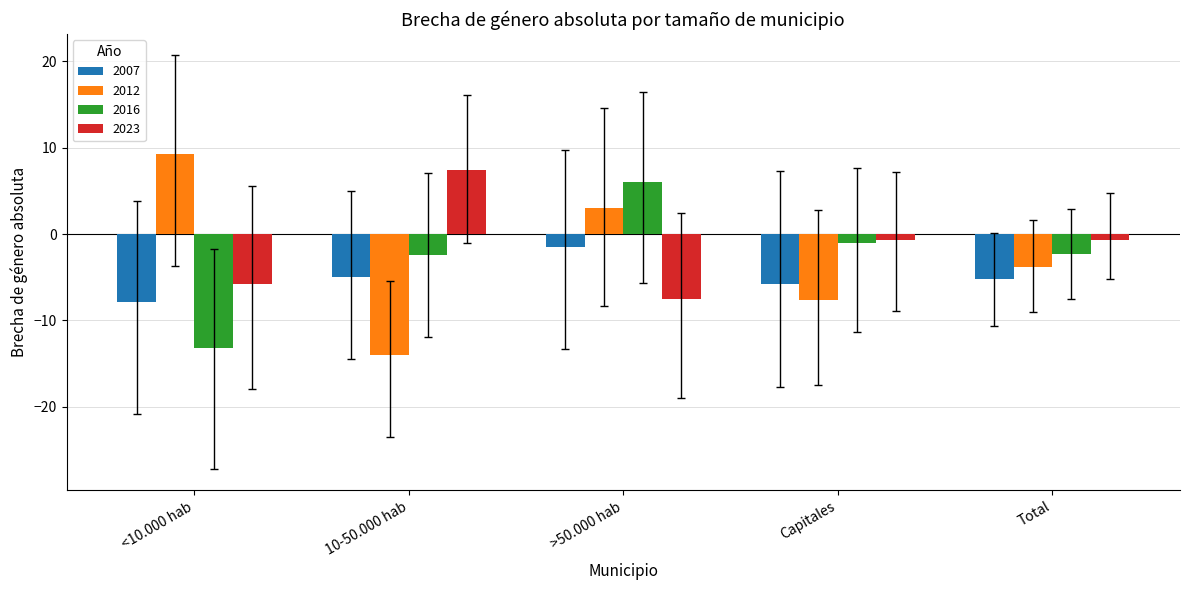

What is the greatest value displayed?

9.3